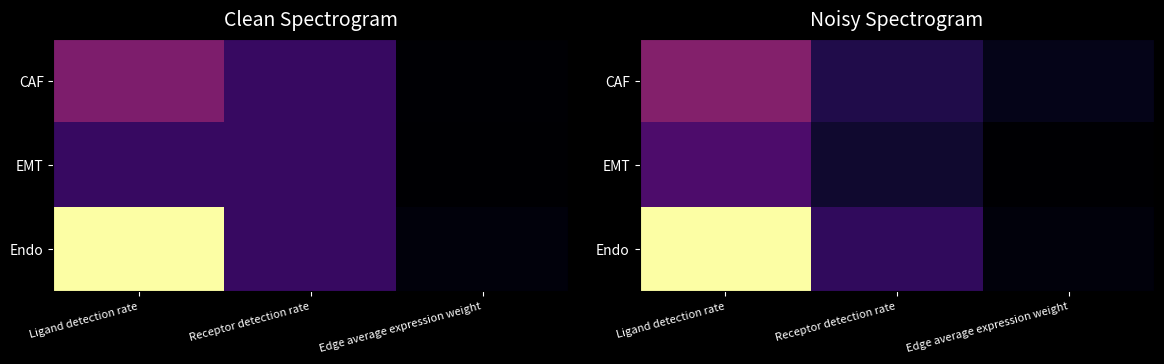

Which label corresponds to the largest value in the chart?

Ligand detection rate